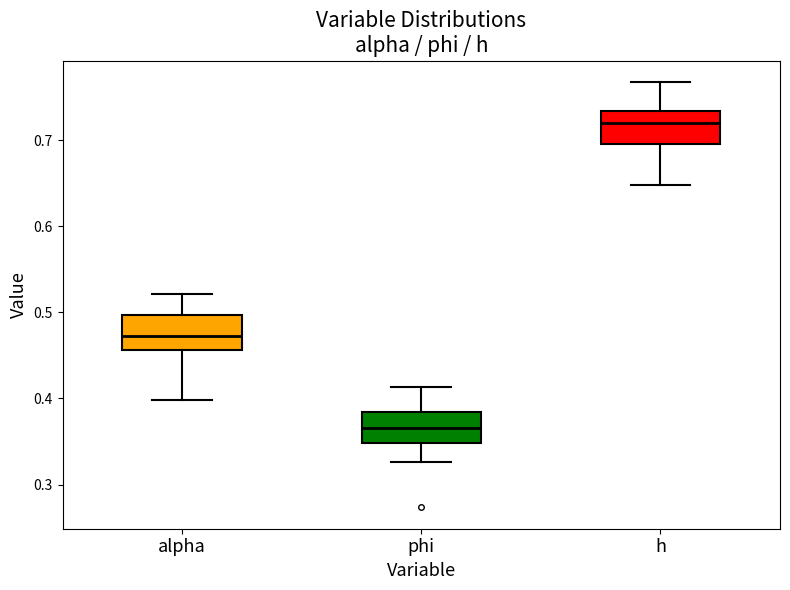

Which box has the lowest median line?

phi